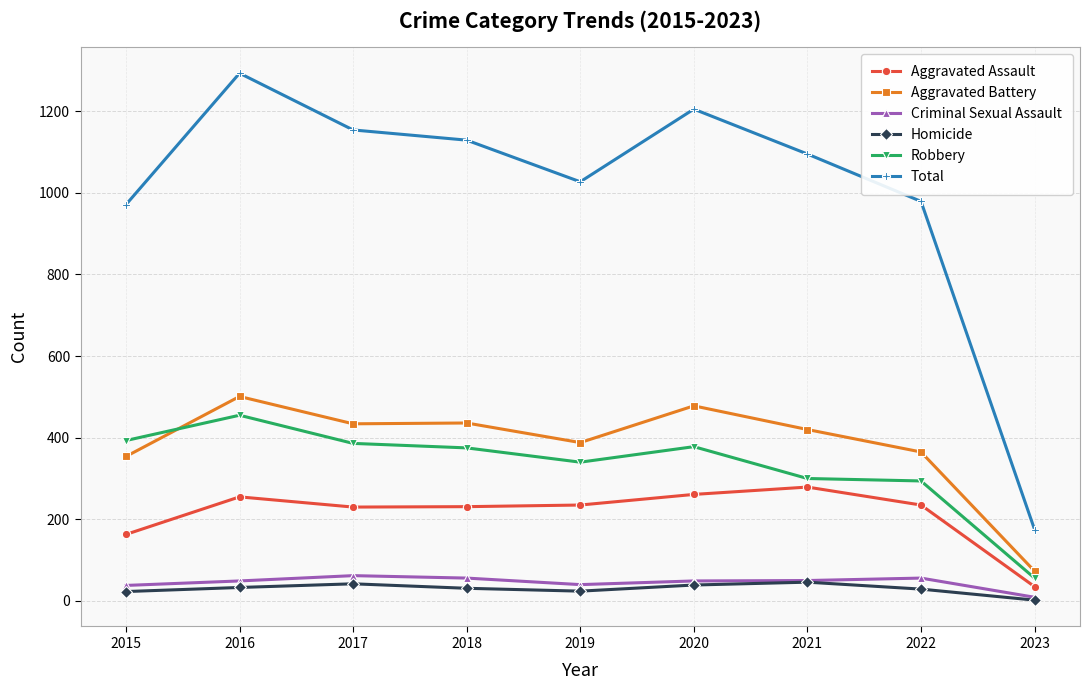

What is the difference between the highest and lowest values at 2019?

1003